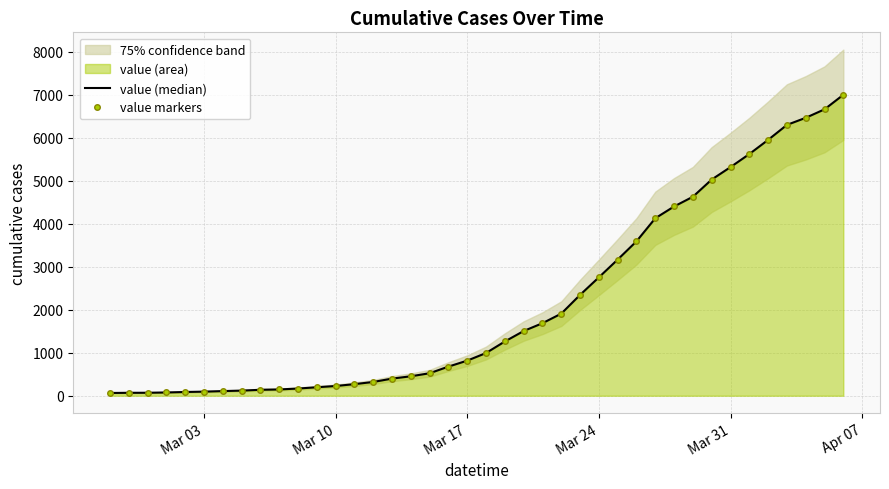

How many values in the value (median) series exceed 993?

19